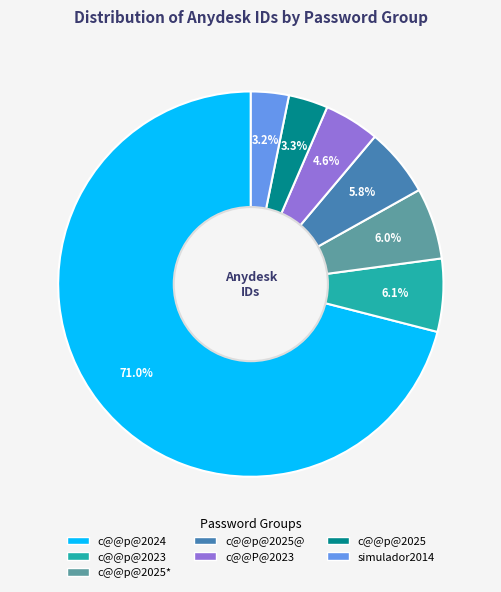

Is there any slice that represents more than half of the pie?

Yes